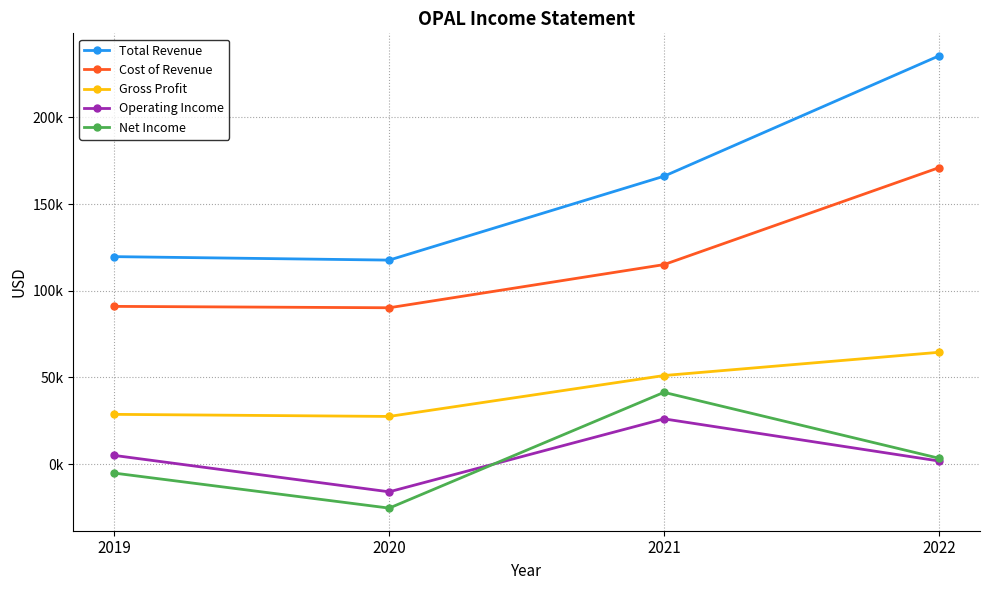

Reading right to left, what are all the values shown in this chart?

Total Revenue: 2022=235500	2021=166100	2020=117700	2019=119700
Cost of Revenue: 2022=171000	2021=115100	2020=90200	2019=91000
Gross Profit: 2022=64500	2021=51100	2020=27500	2019=28700
Operating Income: 2022=1800	2021=26100	2020=-16000	2019=5000
Net Income: 2022=3400	2021=41400	2020=-25400	2019=-5200